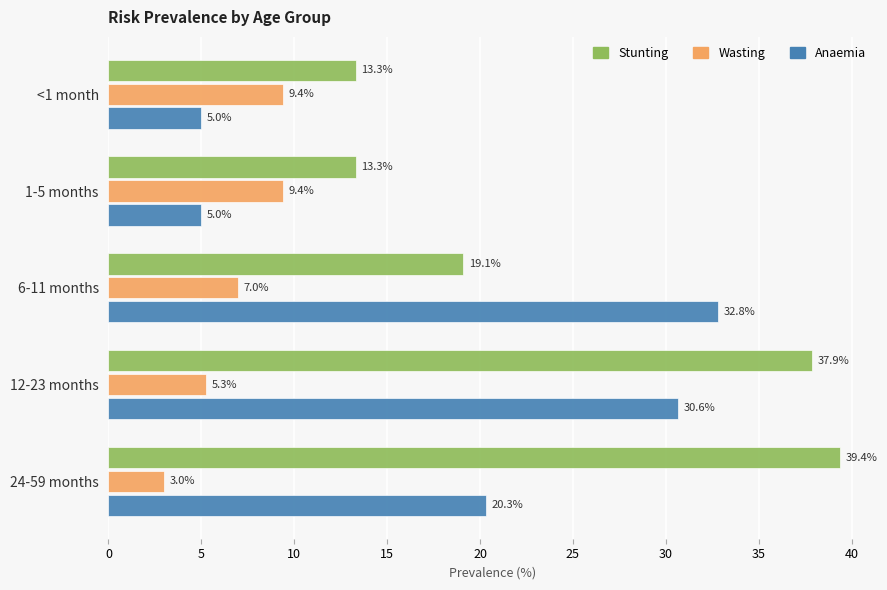

Where is Anaemia nearest to the value 18?

24-59 months